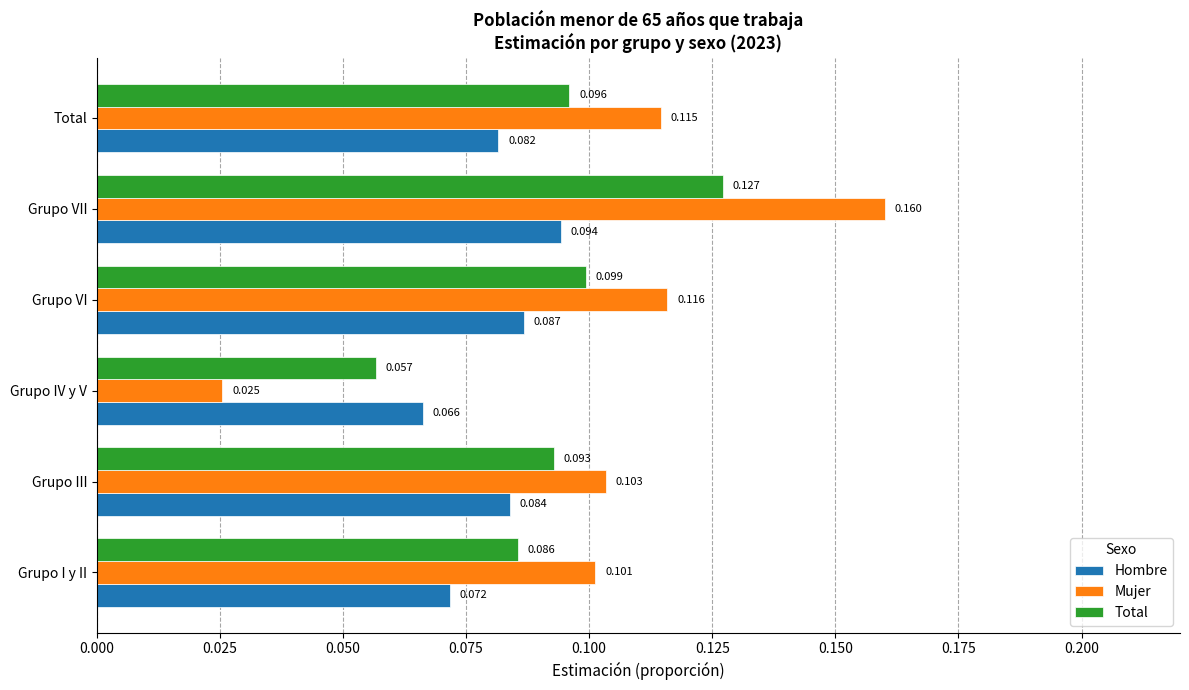

Which label corresponds to the largest value in the chart?

Grupo VII